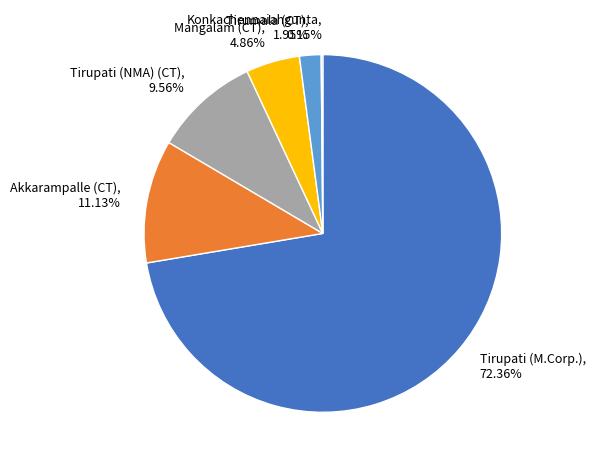

Combined, what portion of the pie is Tirupati (M.Corp.) and Mangalam (CT)?

77.2%